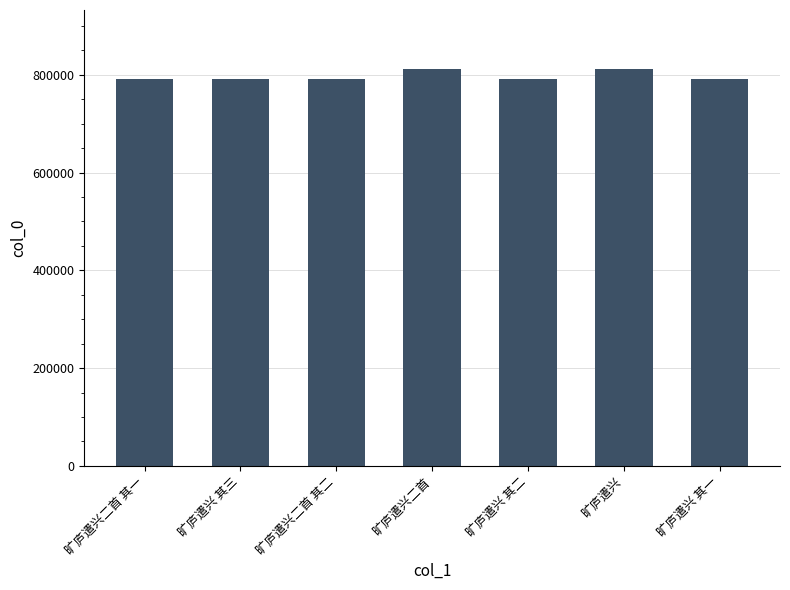

The value at 旷庐遣兴 其二 is 1410007. True or false?

False